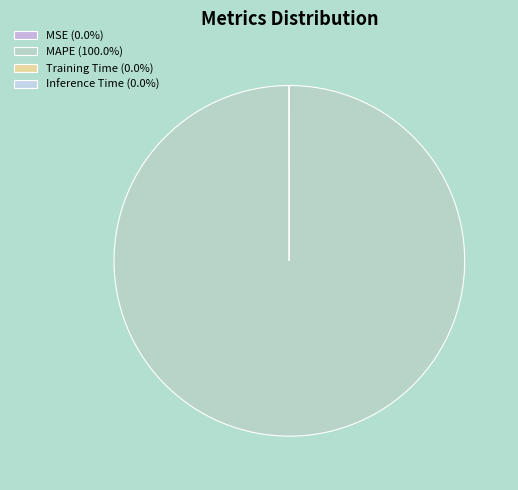

Which slice represents more than half of the pie?

MAPE